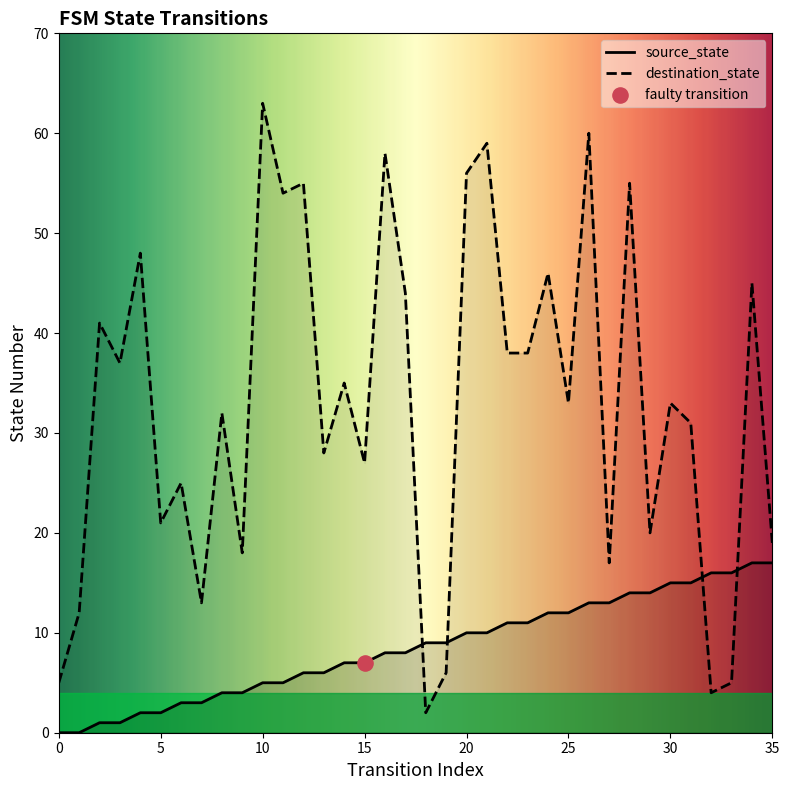

What is the total value across all series at 2?

42